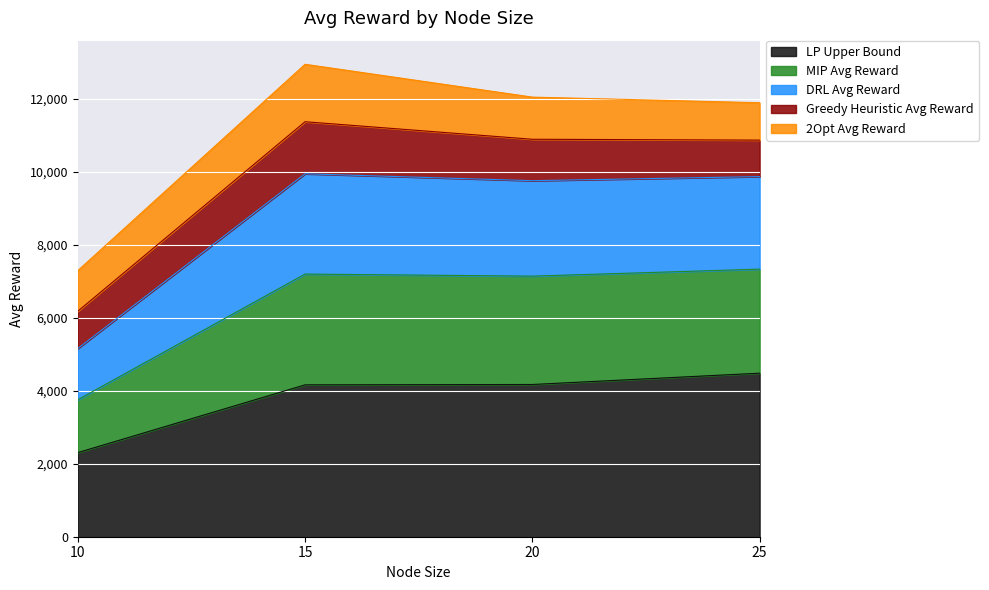

True or false: MIP Avg Reward and DRL Avg Reward cross at least once.

False